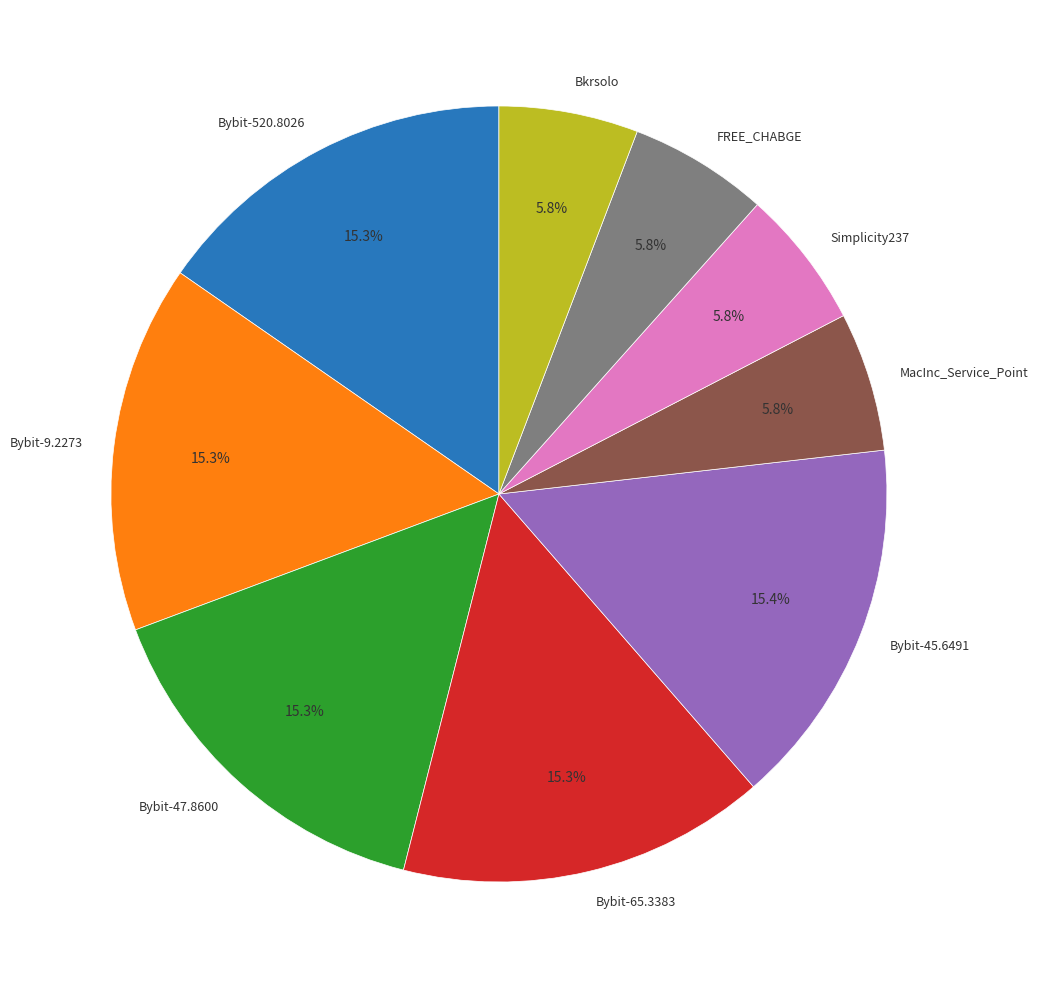

The MacInc_Service_Point slice represents 1% of the pie. True or false?

False